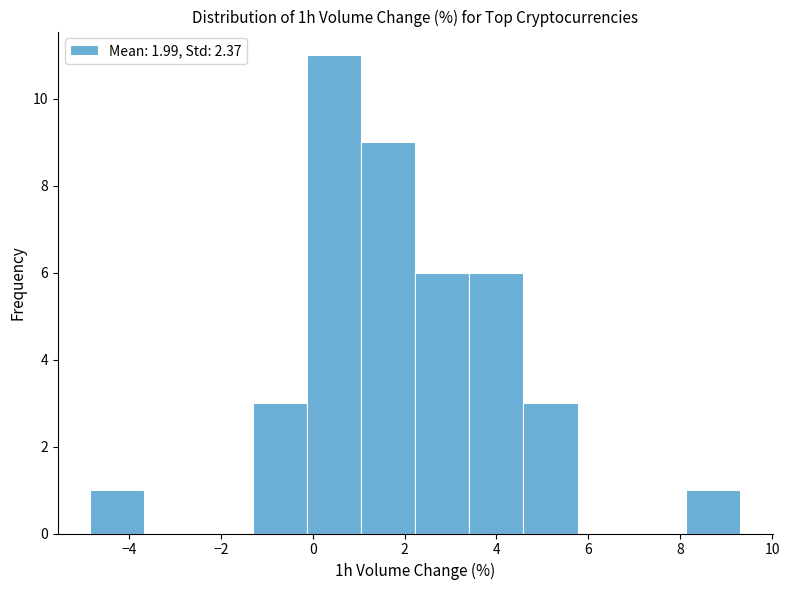

Reading left to right, list every bar in this chart as the range it spans on the x-axis followed by its height. Neither the bar edges nor the heights are printed on the chart, so give them approximately, as read against the axes.

-4.8 to -3.6: 1
-3.6 to -2.4: 0
-2.4 to -1.4: 0
-1.4 to -0.2: 3
-0.2 to 1.0: 11
1.0 to 2.2: 9
2.2 to 3.4: 6
3.4 to 4.6: 6
4.6 to 5.8: 3
5.8 to 7.0: 0
7.0 to 8.2: 0
8.2 to 9.4: 1